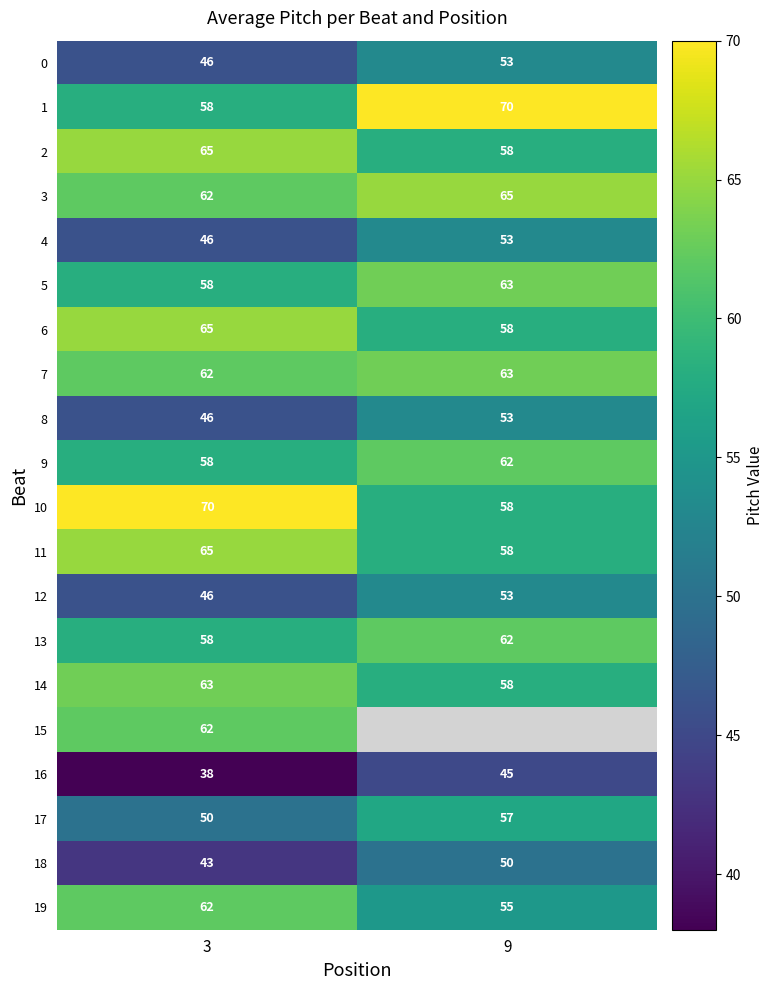

Between 3 and 9, which is larger?

9